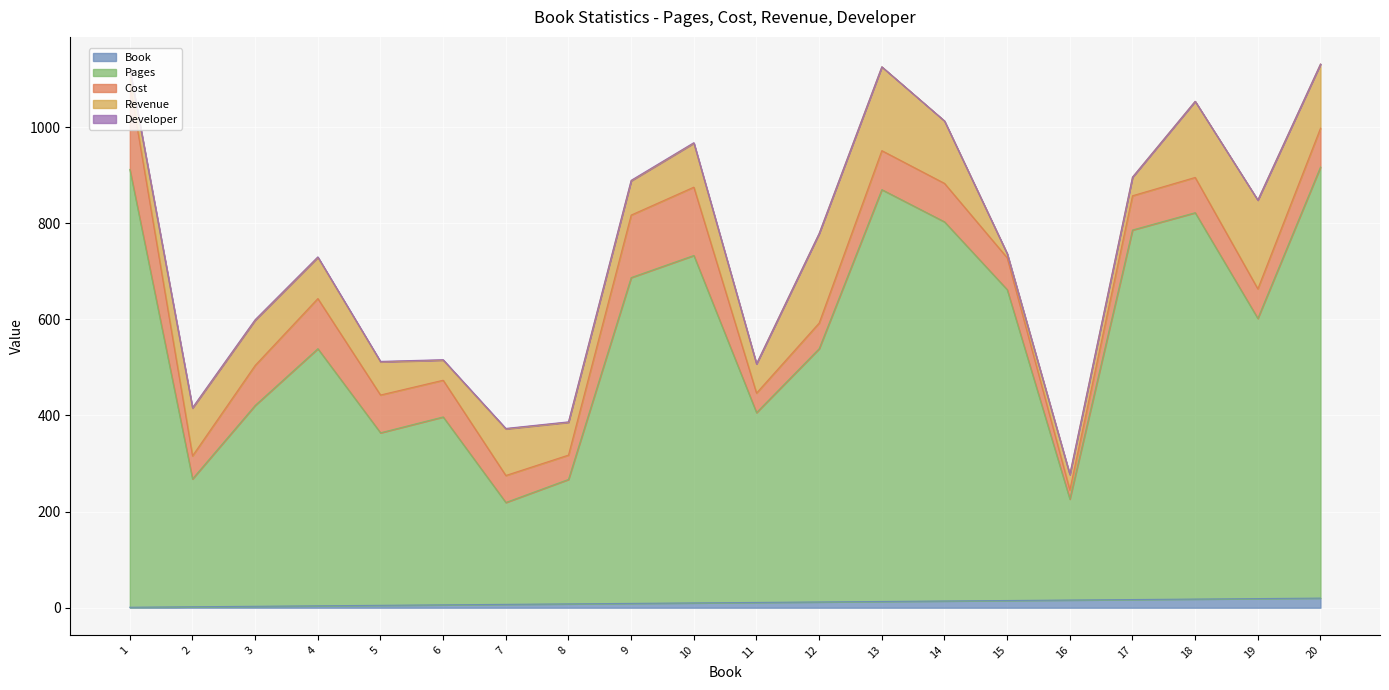

Which label corresponds to the smallest value in the chart?

11